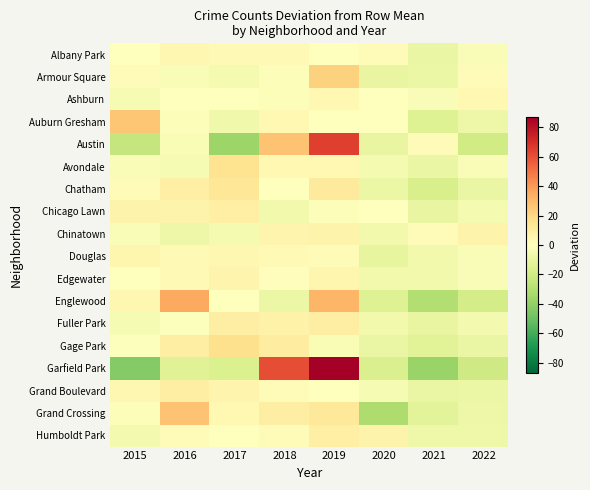

Reading right to left, transcribe all the data shown in this chart.

Albany Park: 2022=-2.2	2021=-9.2	2020=1.8	2019=-0.2	2018=2.8	2017=2.8	2016=4.8	2015=-0.2
Armour Square: 2022=2.4	2021=-8.6	2020=-9.6	2019=22.4	2018=-1.6	2017=-4.6	2016=-2.6	2015=2.4
Ashburn: 2022=3.5	2021=-2.5	2020=0.5	2019=3.5	2018=-1.5	2017=0.5	2016=-0.5	2015=-3.5
Auburn Gresham: 2022=-7.5	2021=-14.5	2020=0.5	2019=-0.5	2018=3.5	2017=-6.5	2016=-1.5	2015=26.5
Austin: 2022=-20.1	2021=1.9	2020=-10.1	2019=64.9	2018=27.9	2017=-37.1	2016=-3.1	2015=-24.1
Avondale: 2022=-2.5	2021=-9.5	2020=-4.5	2019=3.5	2018=3.5	2017=15.5	2016=-3.5	2015=-2.5
Chatham: 2022=-9.5	2021=-17.5	2020=-8.5	2019=11.5	2018=-0.5	2017=13.5	2016=8.5	2015=2.5
Chicago Lawn: 2022=-4.6	2021=-9.6	2020=0.4	2019=-1.6	2018=-5.6	2017=8.4	2016=6.4	2015=6.4
Chinatown: 2022=6.5	2021=1.5	2020=-5.5	2019=6.5	2018=5.5	2017=-4.5	2016=-7.5	2015=-2.5
Douglas: 2022=-2.6	2021=-5.6	2020=-10.6	2019=2.4	2018=3.4	2017=4.4	2016=3.4	2015=5.4
Edgewater: 2022=-2.1	2021=-6.1	2020=-6.1	2019=4.9	2018=0.9	2017=5.9	2016=2.9	2015=-0.1
Englewood: 2022=-18.5	2021=-30.5	2020=-14.5	2019=31.5	2018=-8.5	2017=0.5	2016=35.5	2015=4.5
Fuller Park: 2022=-4.9	2021=-9.9	2020=-5.9	2019=9.1	2018=7.1	2017=9.1	2016=-0.9	2015=-3.9
Gage Park: 2022=-9.1	2021=-13.1	2020=-9.1	2019=-3.1	2018=9.9	2017=16.9	2016=8.9	2015=-1.1
Garfield Park: 2022=-20.8	2021=-37.8	2020=-16.8	2019=87.2	2018=61.2	2017=-15.8	2016=-13.8	2015=-43.8
Grand Boulevard: 2022=-8.5	2021=-9.5	2020=-3.5	2019=-0.5	2018=2.5	2017=5.5	2016=9.5	2015=4.5
Grand Crossing: 2022=-7.5	2021=-12.5	2020=-31.5	2019=12.5	2018=9.5	2017=3.5	2016=27.5	2015=-1.5
Humboldt Park: 2022=-7.4	2021=-7.4	2020=6.6	2019=8.6	2018=2.6	2017=-0.4	2016=2.6	2015=-5.4